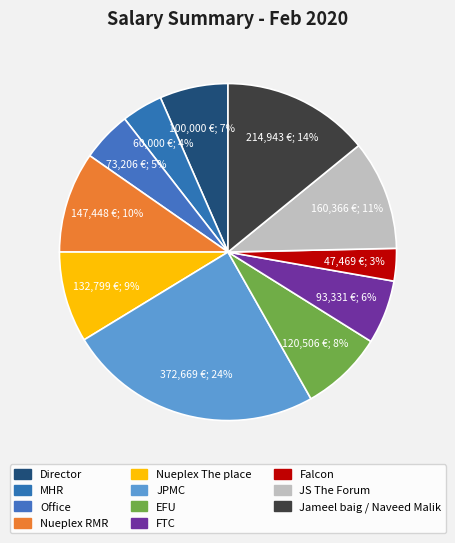

Rank the categories by value from highest to lowest.

JPMC, Jameel baig / Naveed Malik, JS The Forum, Nueplex RMR, Nueplex The place, EFU, Director, FTC, Office, MHR, Falcon